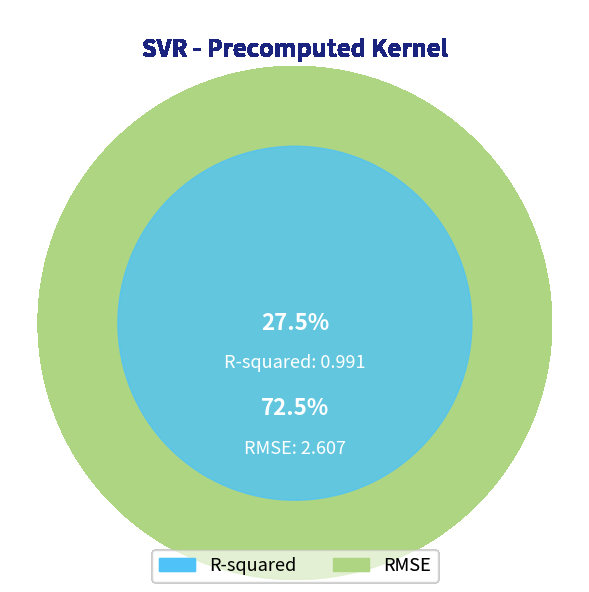

Rank the categories by value from highest to lowest.

RMSE, R-squared